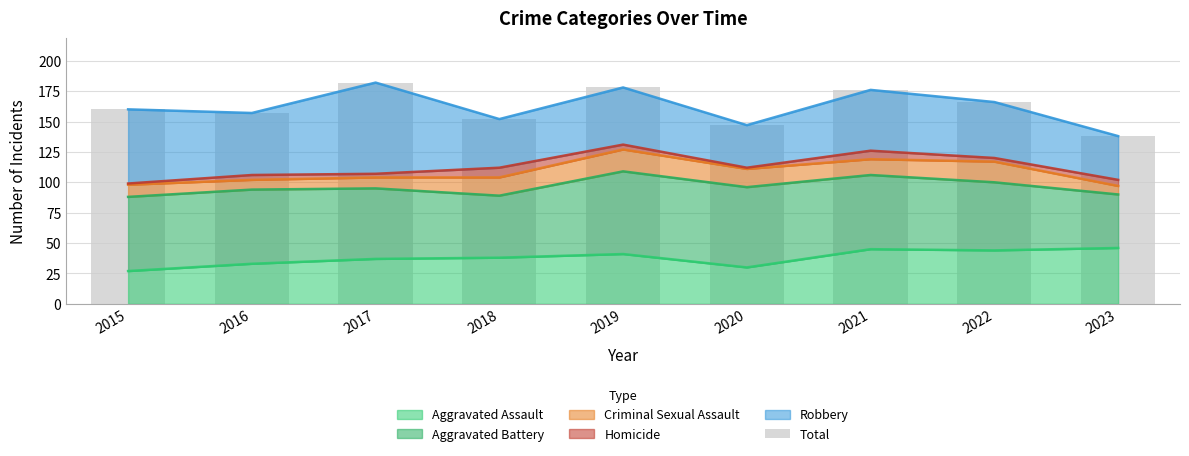

What is the value of the 1st bar from the left?

160